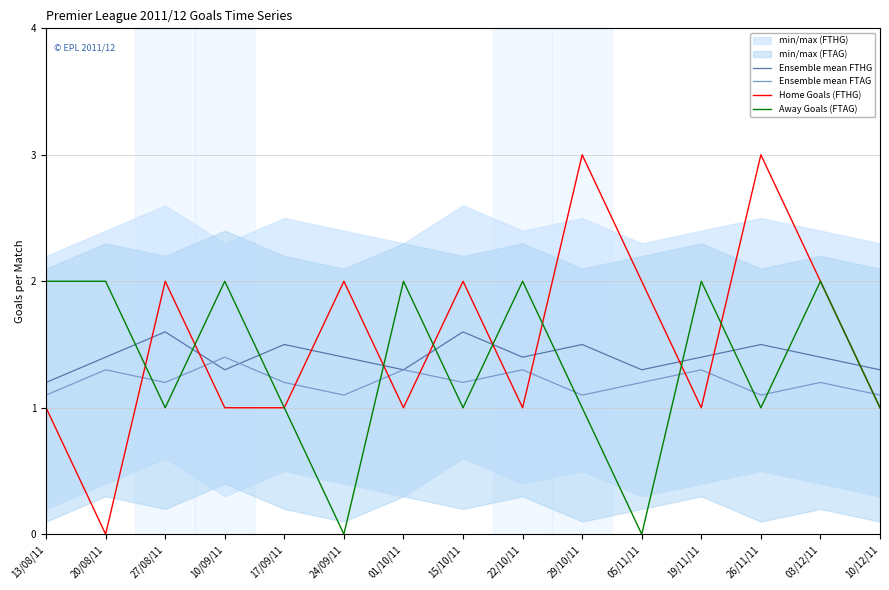

How many lines are shown in the chart?

4